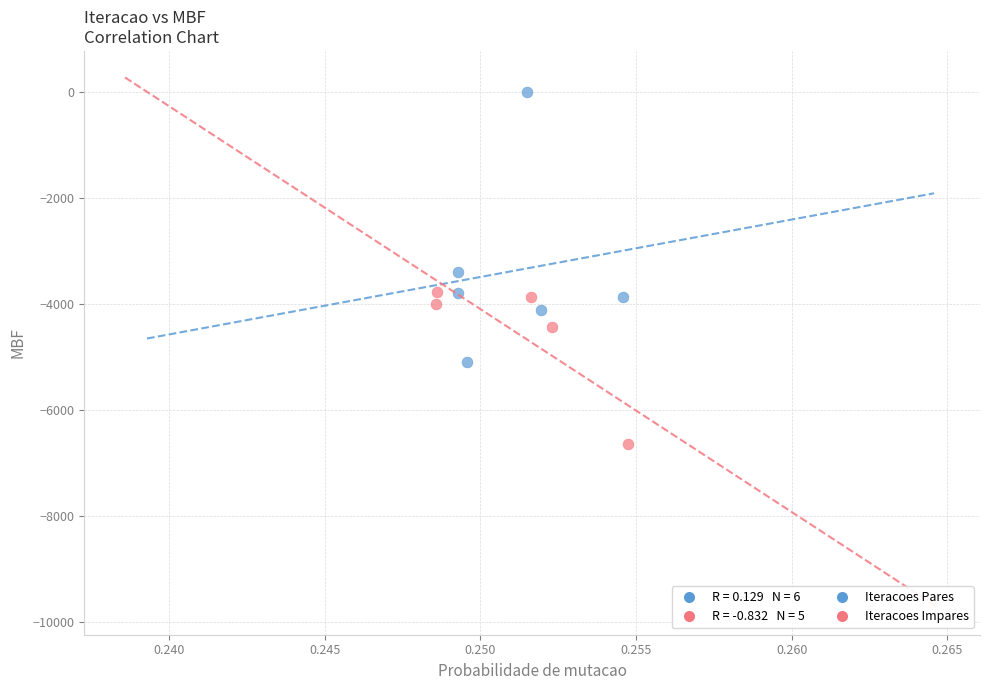

Which series reaches the minimum Y coordinate?

Iteracoes Impares